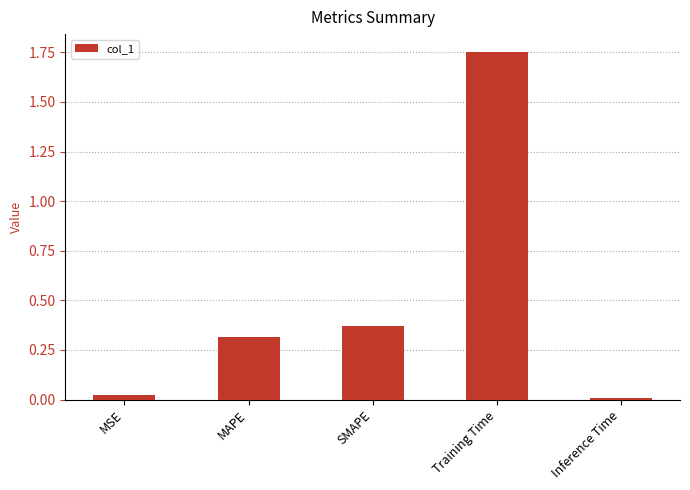

Rank the categories by value from highest to lowest.

Training Time, SMAPE, MAPE, MSE, Inference Time